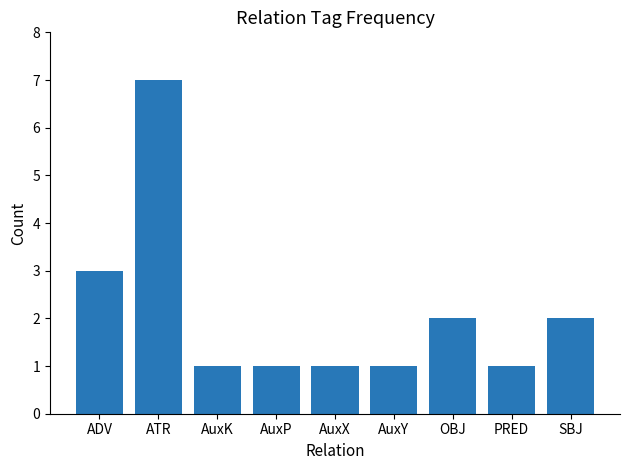

Reading left to right, extract all data points from this chart.

ADV=3	ATR=7	AuxK=1	AuxP=1	AuxX=1	AuxY=1	OBJ=2	PRED=1	SBJ=2